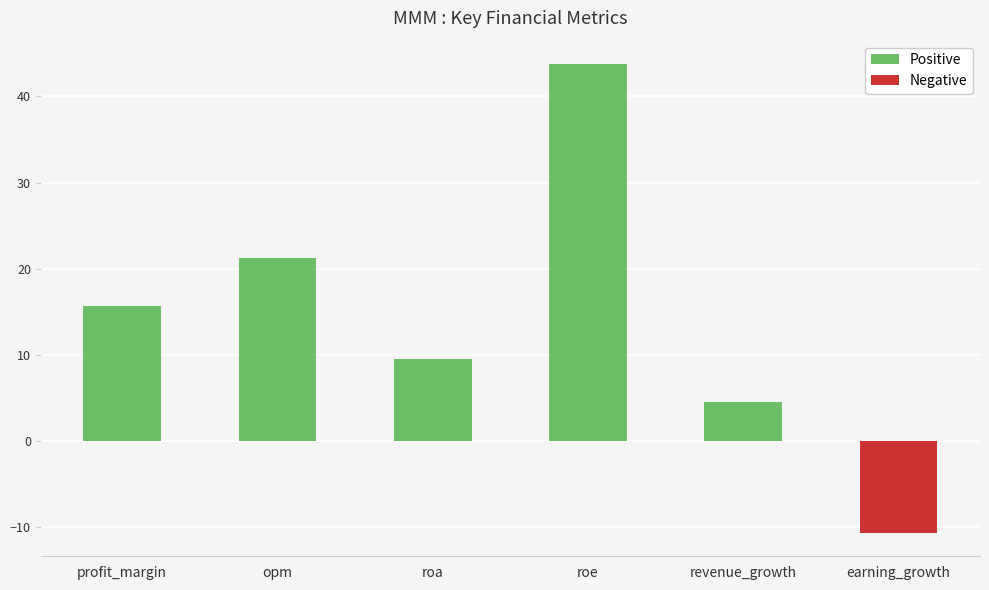

How many positive values are there?

5